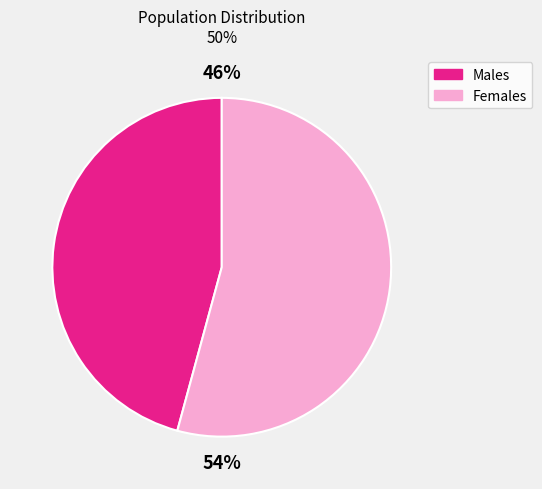

To the nearest percent, what is the difference between the largest and smallest slice percentages?

8%